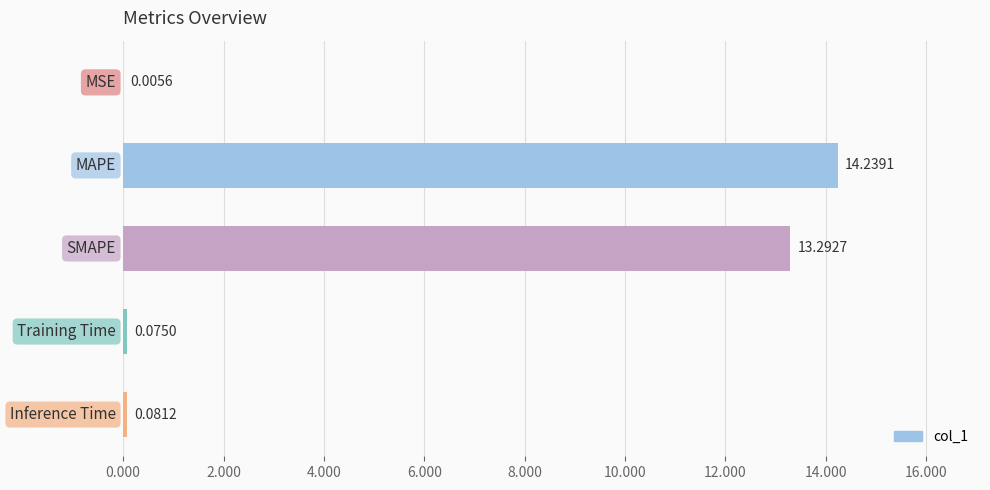

What is the sum of all values?

27.7